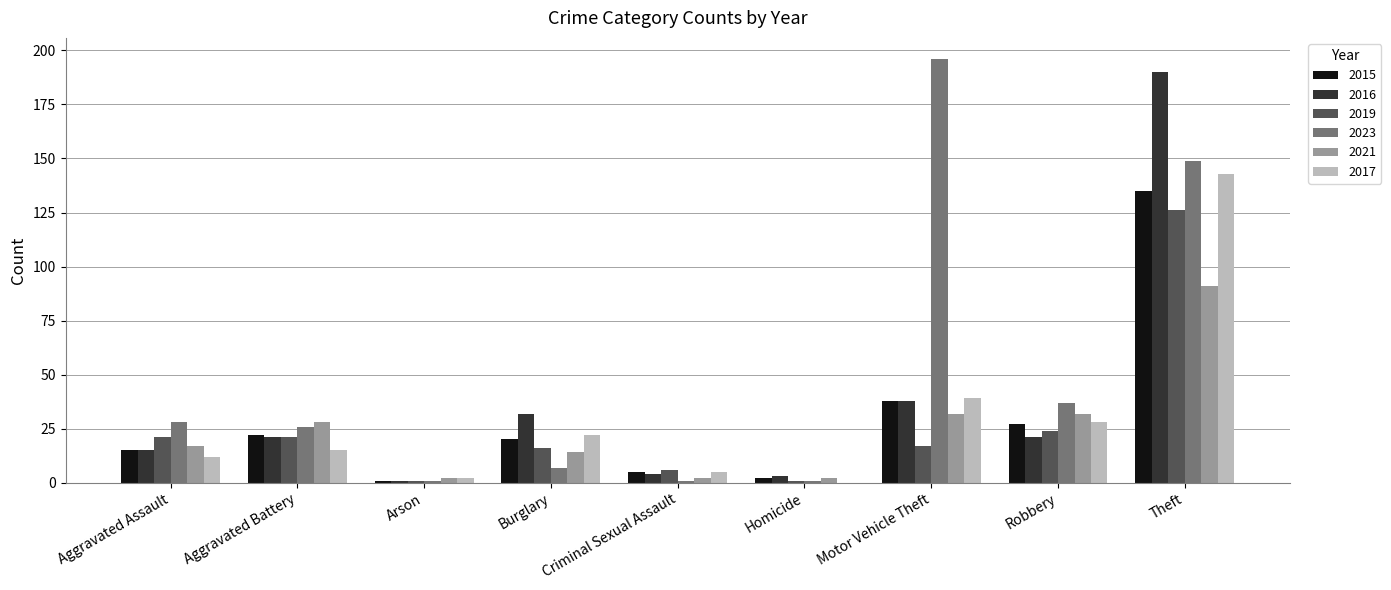

What are all the series names shown in the legend?

2015, 2016, 2019, 2023, 2021, 2017